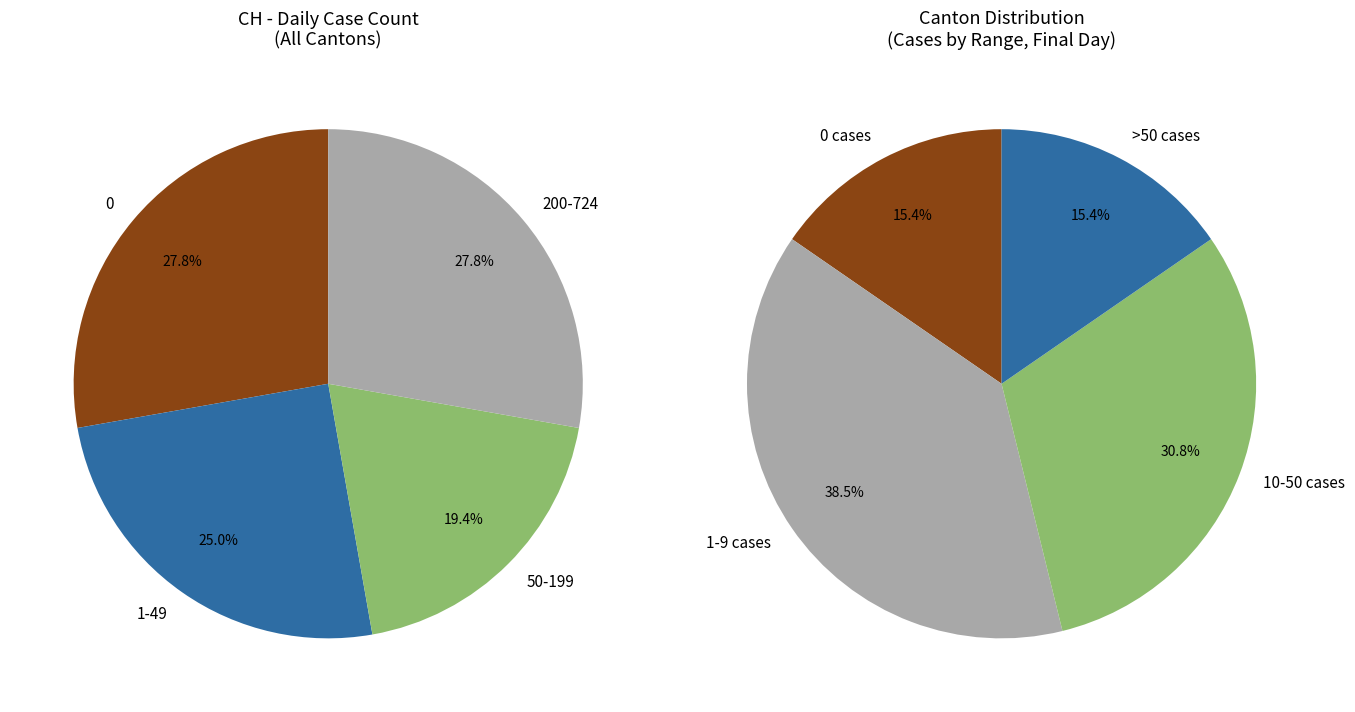

Is there any slice that represents more than half of the pie?

No